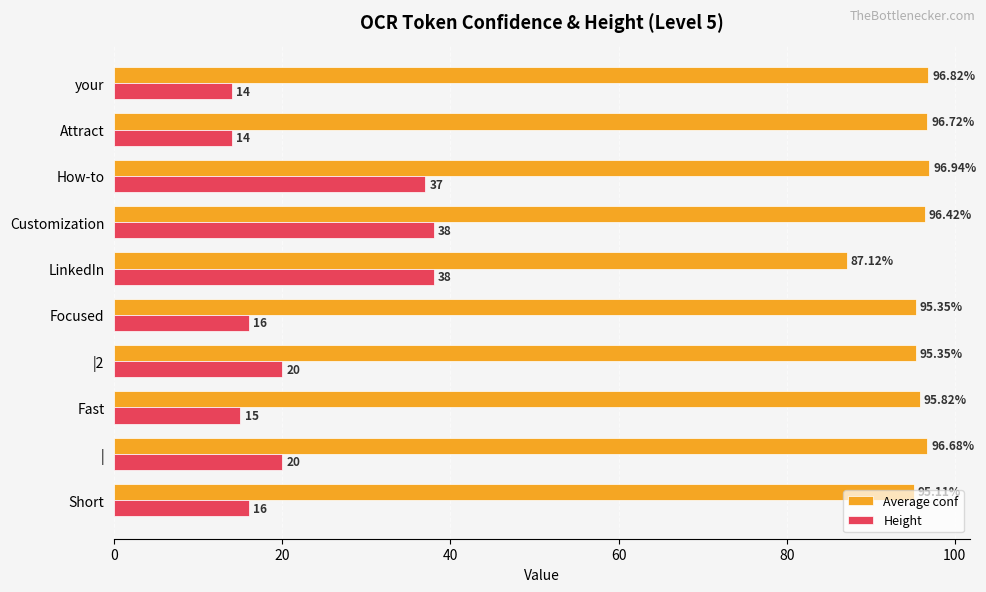

Which series has the largest range (max minus min)?

Height